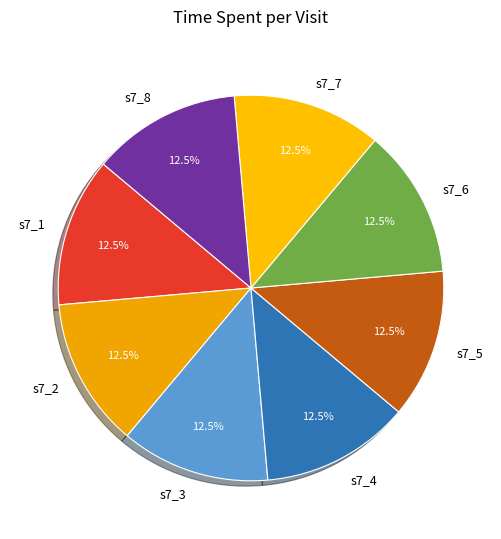

Does any single category account for the majority?

No